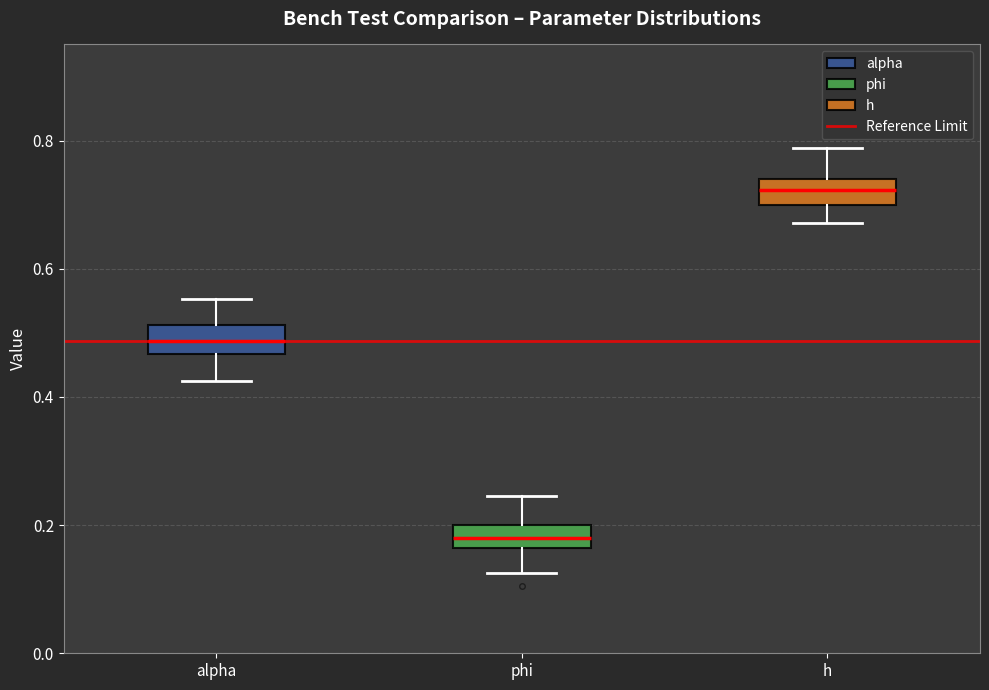

Where does the lower whisker of the box for phi end on the y-axis? The values are not printed on the chart, so give them approximately, as read against the axis.

0.12